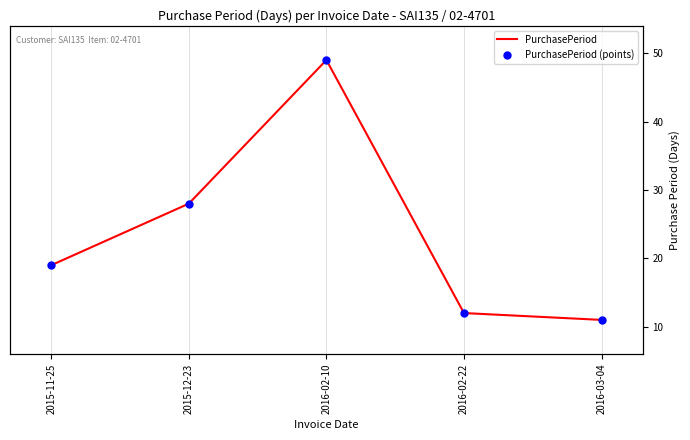

Is it true that PurchasePeriod (points) equals 30 at 2015-11-25?

False